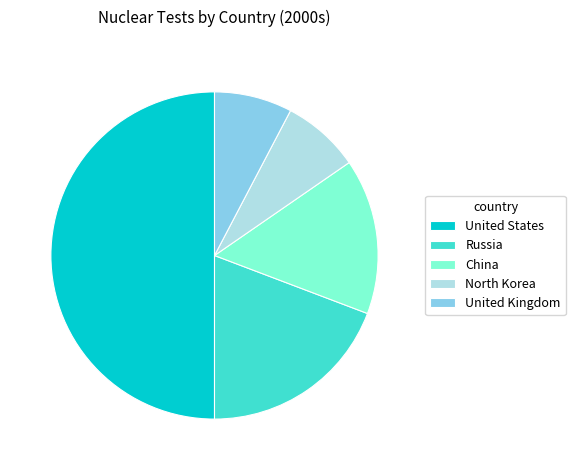

Is it true that United Kingdom is 8% of the pie?

True